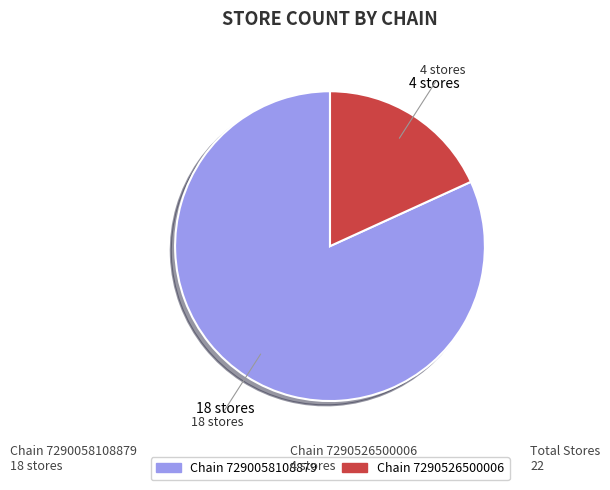

What is the change in value from 7290058108879 to 7290526500006?

-14